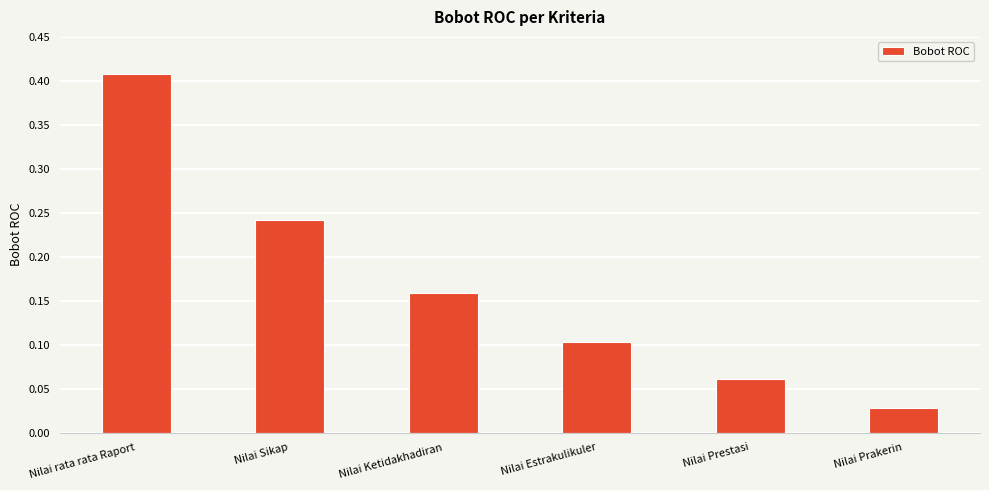

Which has a higher value, Nilai Sikap or Nilai rata rata Raport?

Nilai rata rata Raport